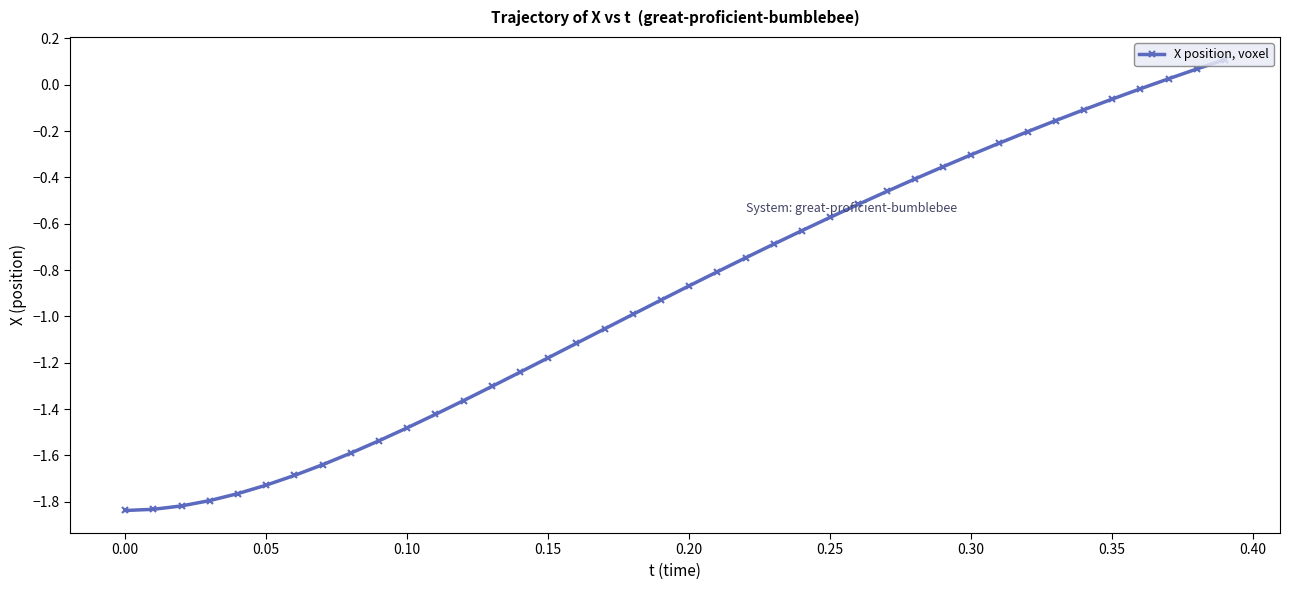

What is the sum of all values?

-36.3